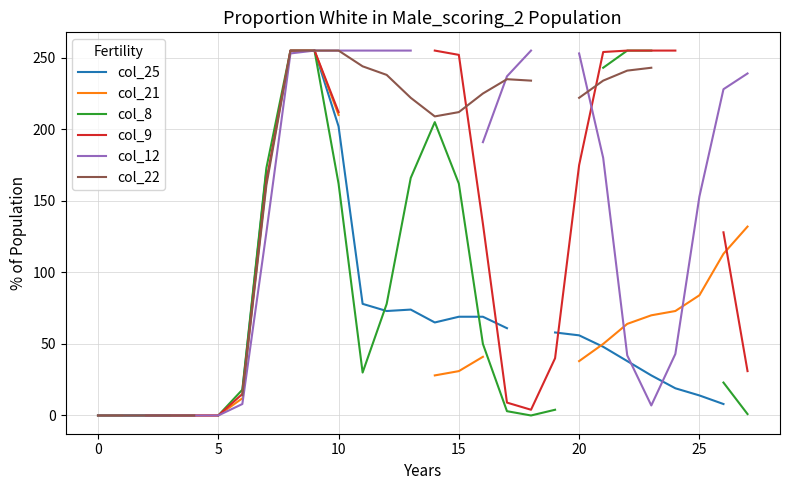

What is the difference between the maximum and minimum values in the col_25 series?

255.0